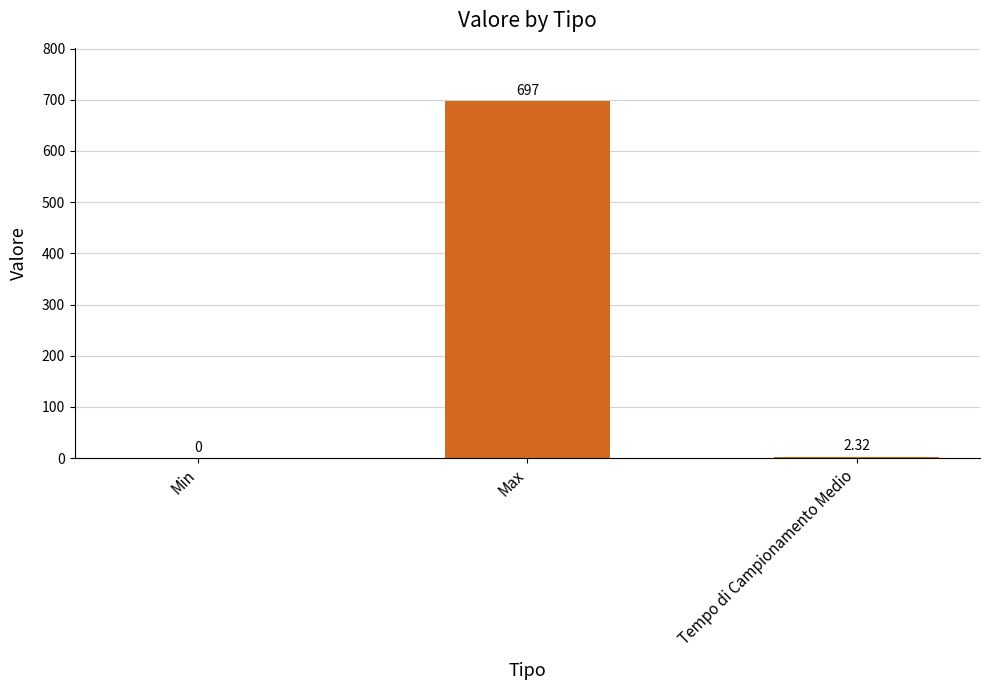

How many values are above zero?

2